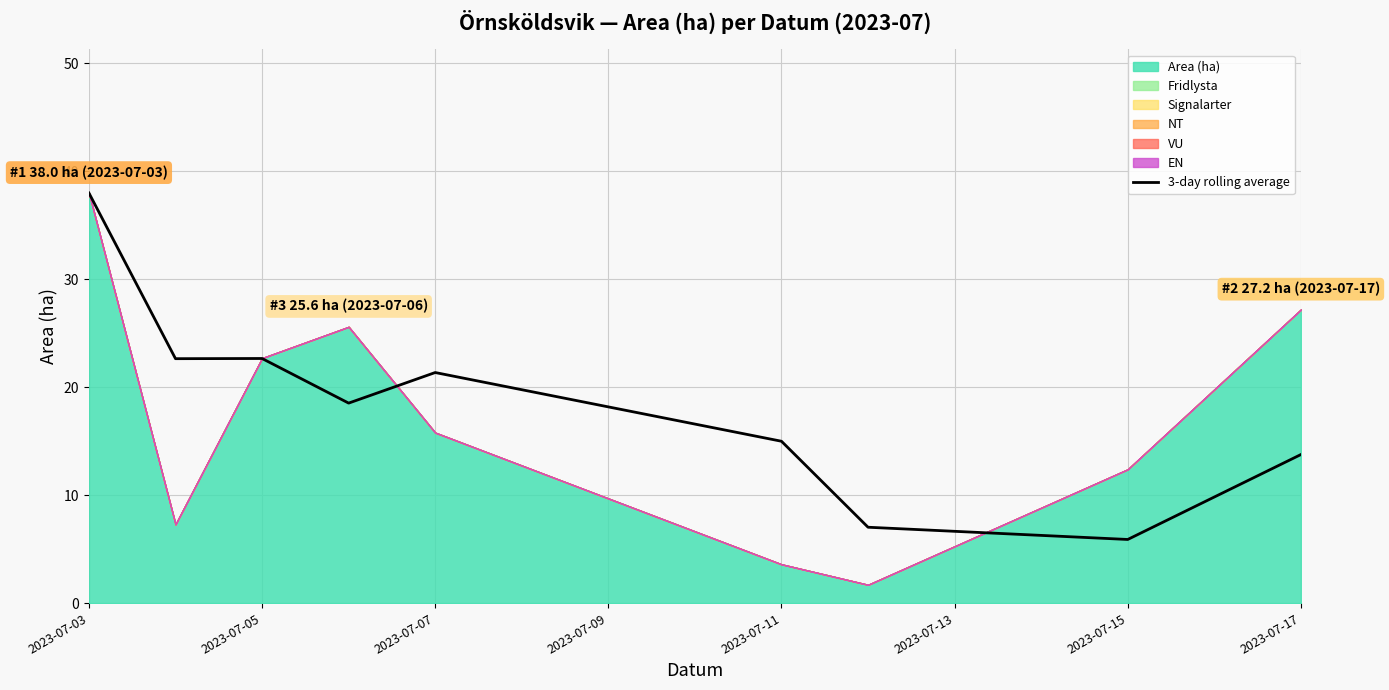

At which label does the data first exceed 18?

2023-07-03